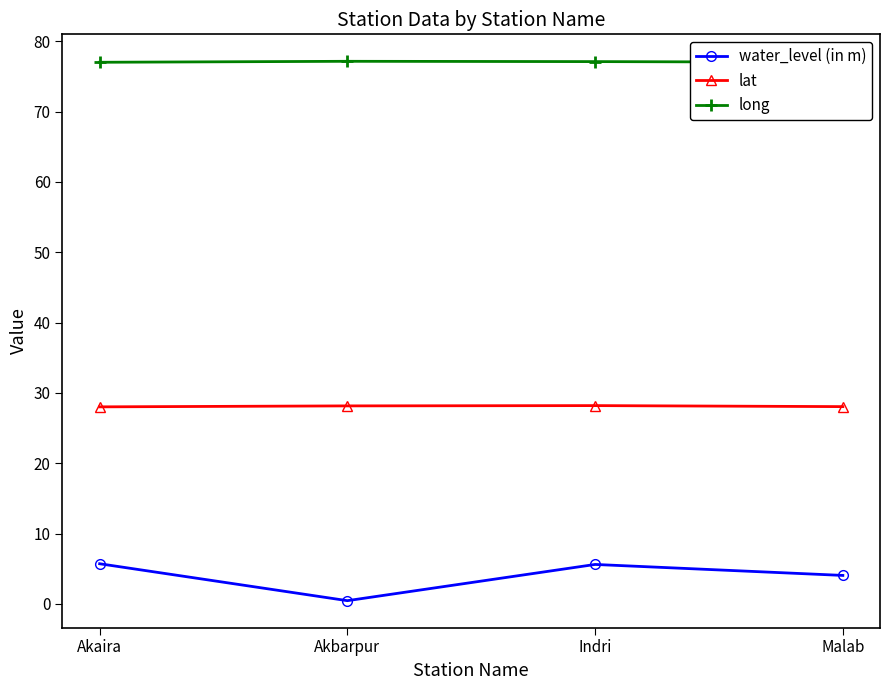

Rank the series by their maximum value, from highest to lowest.

long, lat, water_level (in m)